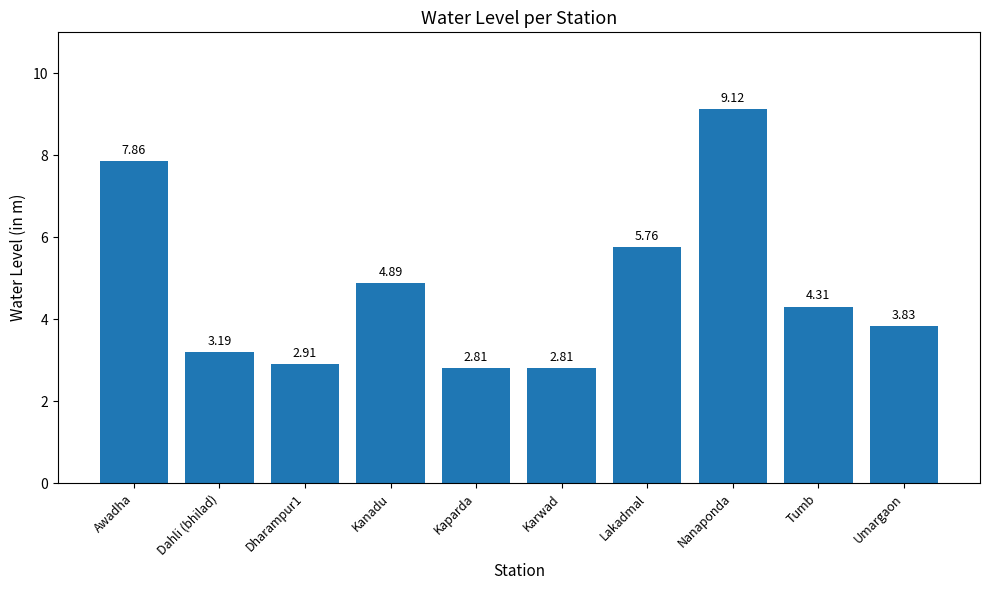

What is the label of the 10th bar from the left?

Umargaon